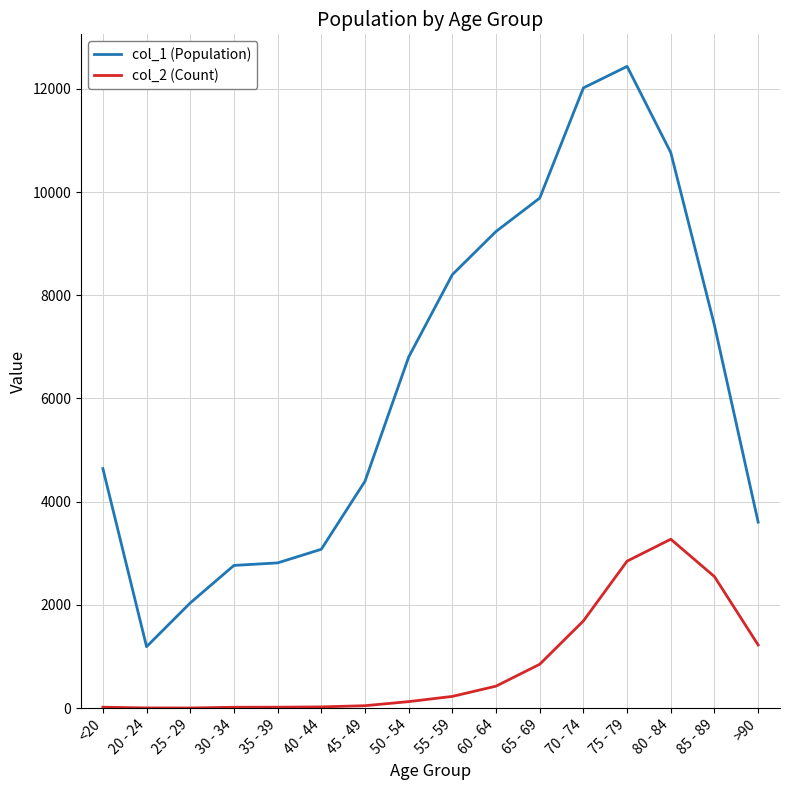

At >90, list the series in order from smallest to largest.

col_2 (Count), col_1 (Population)